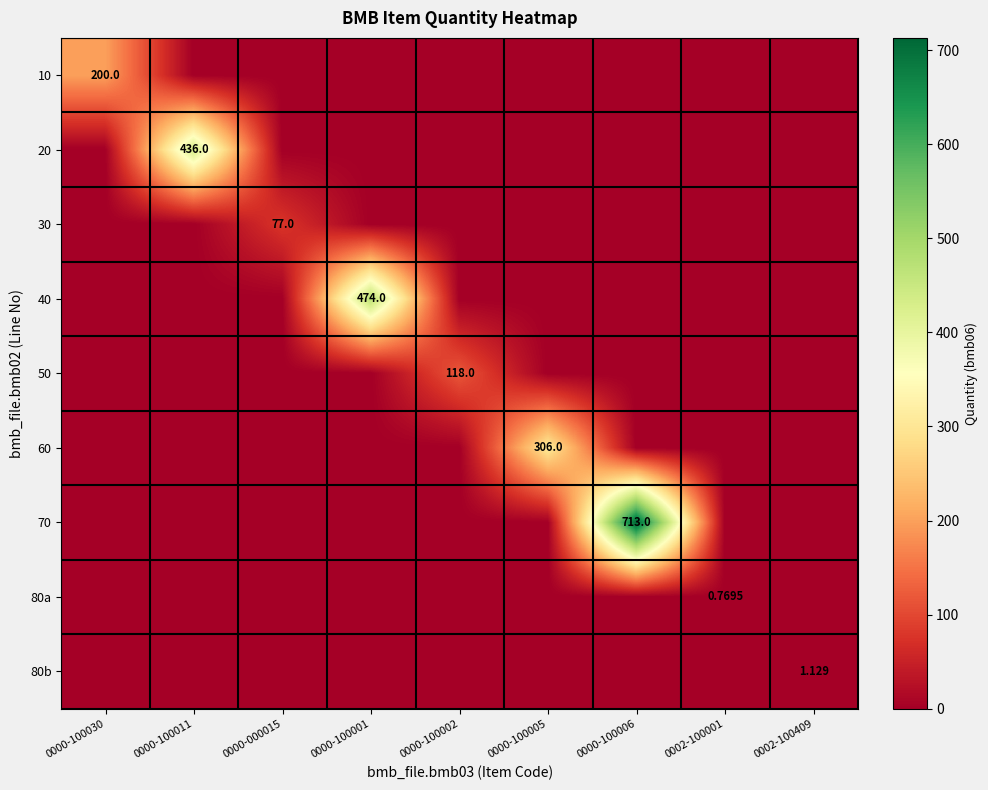

Rank the categories by 10 value from lowest to highest.

0000-100011, 0000-000015, 0000-100001, 0000-100002, 0000-100005, 0000-100006, 0002-100001, 0002-100409, 0000-100030